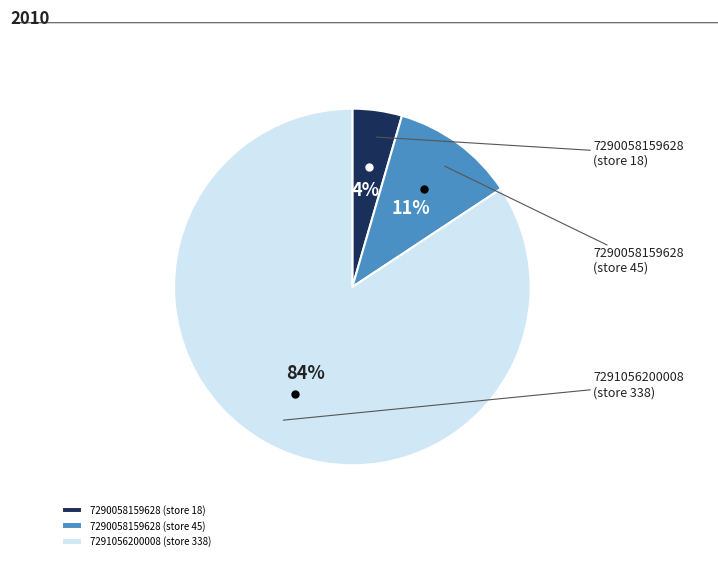

To the nearest percent, what percentage of the pie is 7291056200008 (store 338)?

84%